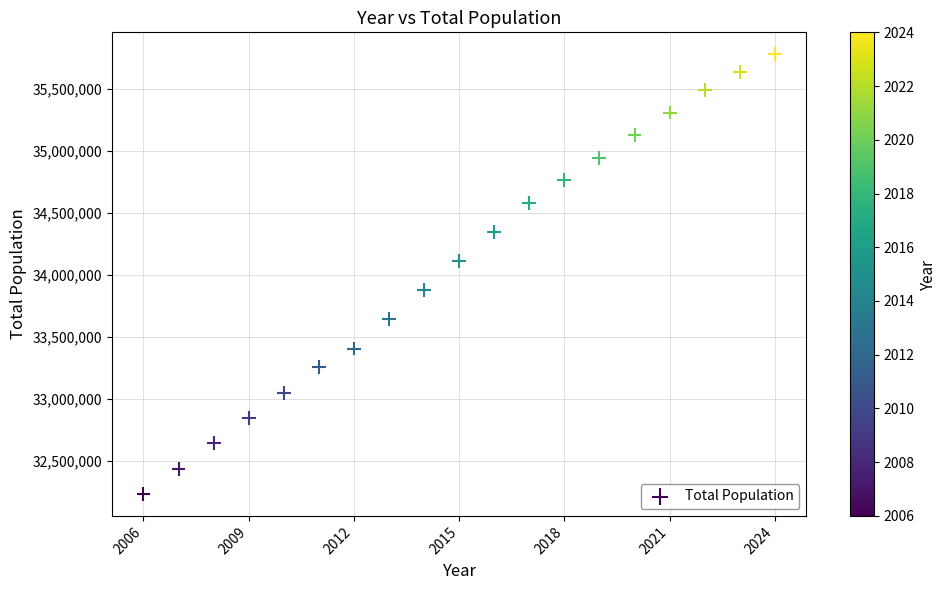

What is the range of X values (max minus min)?

18